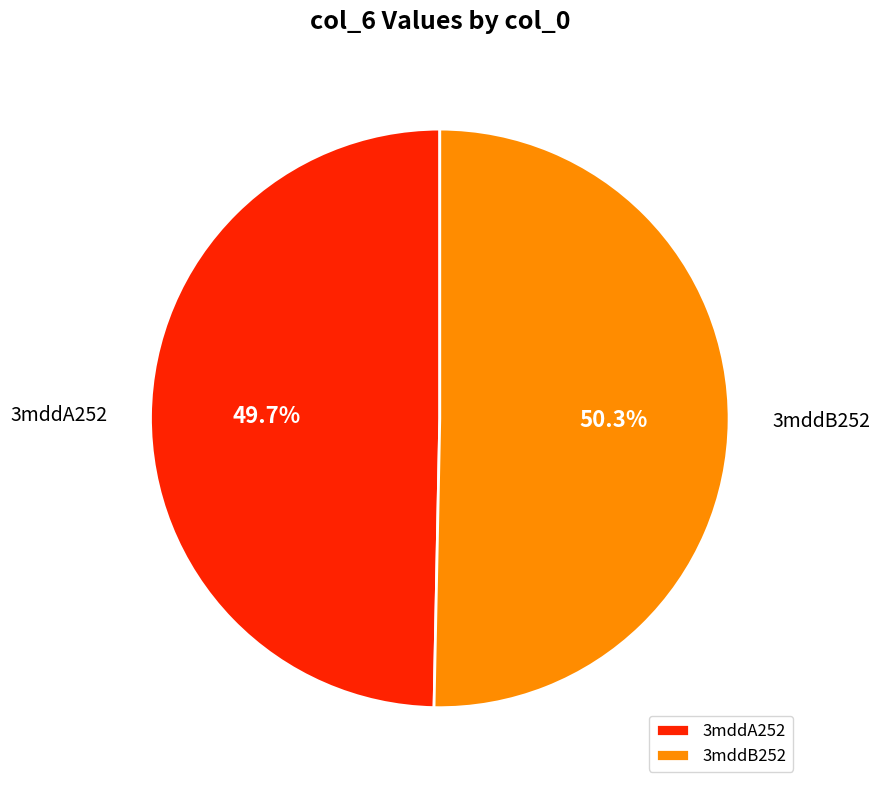

What percentage do 3mddA252 and 3mddB252 together represent?

100.0%